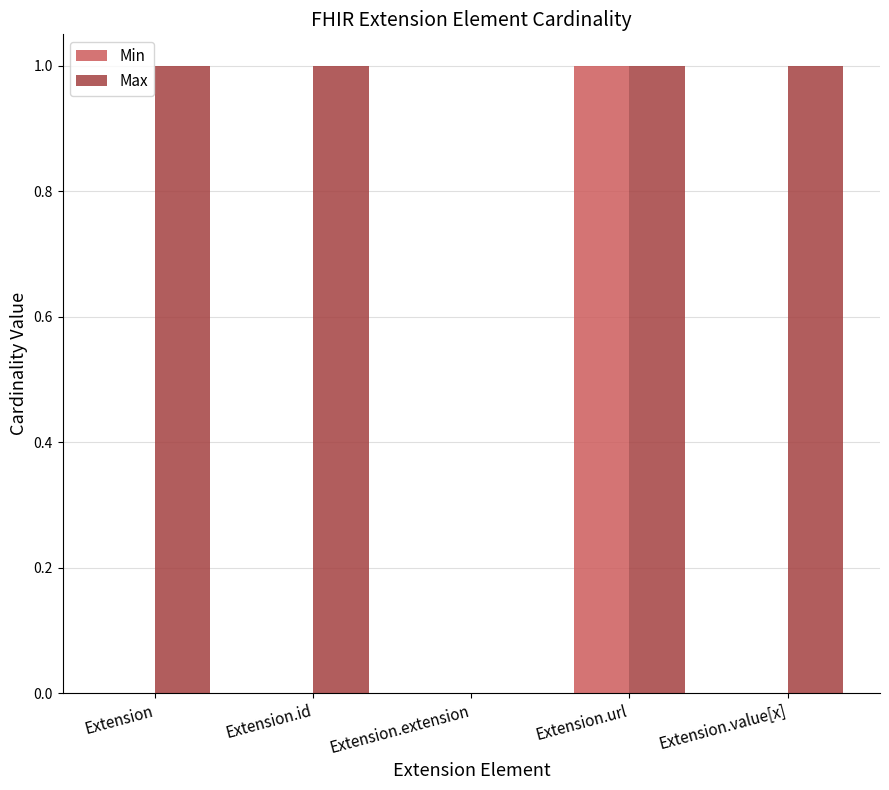

Count the Max values in the range 1 to 2.

4